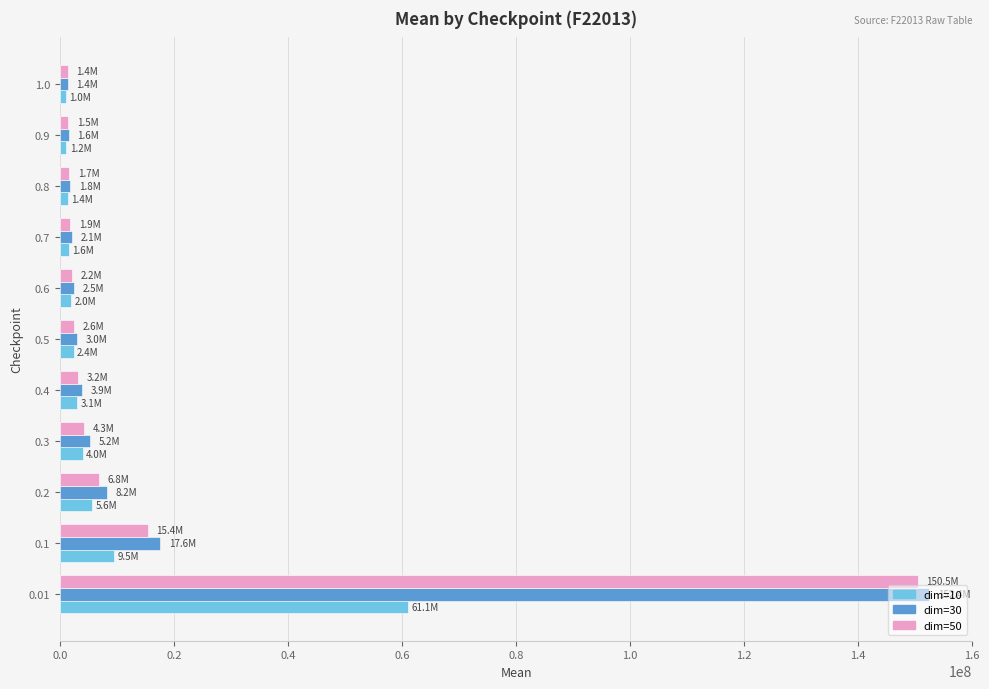

What is the maximum value shown in the chart?

152415467.5